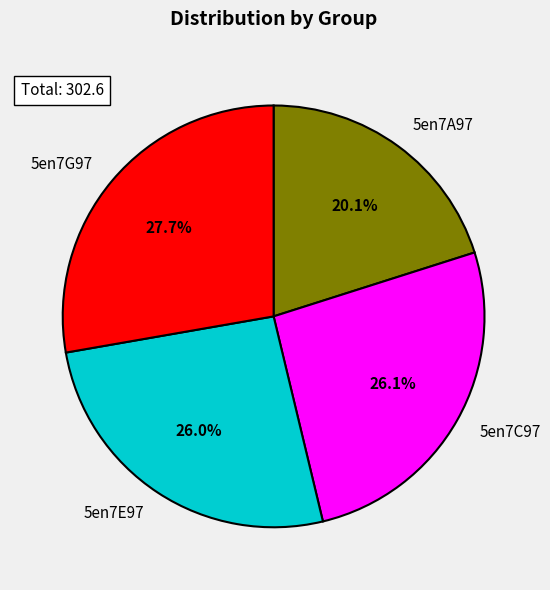

What percentage is NOT represented by 5en7C97?

73.9%